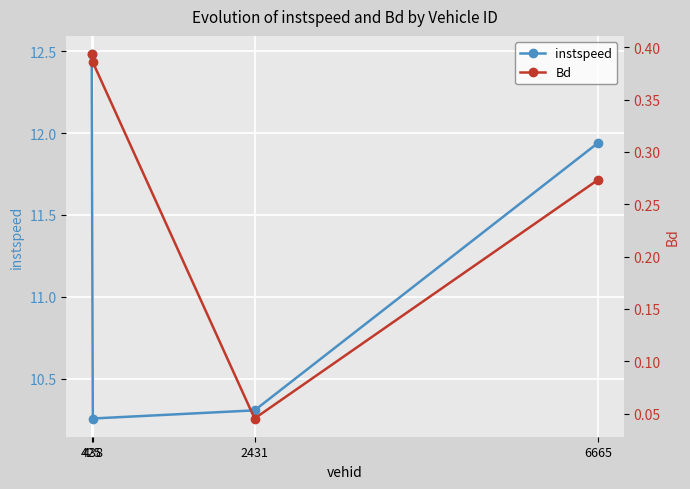

What is the value of the Bd point at the 1st from the left?

0.4